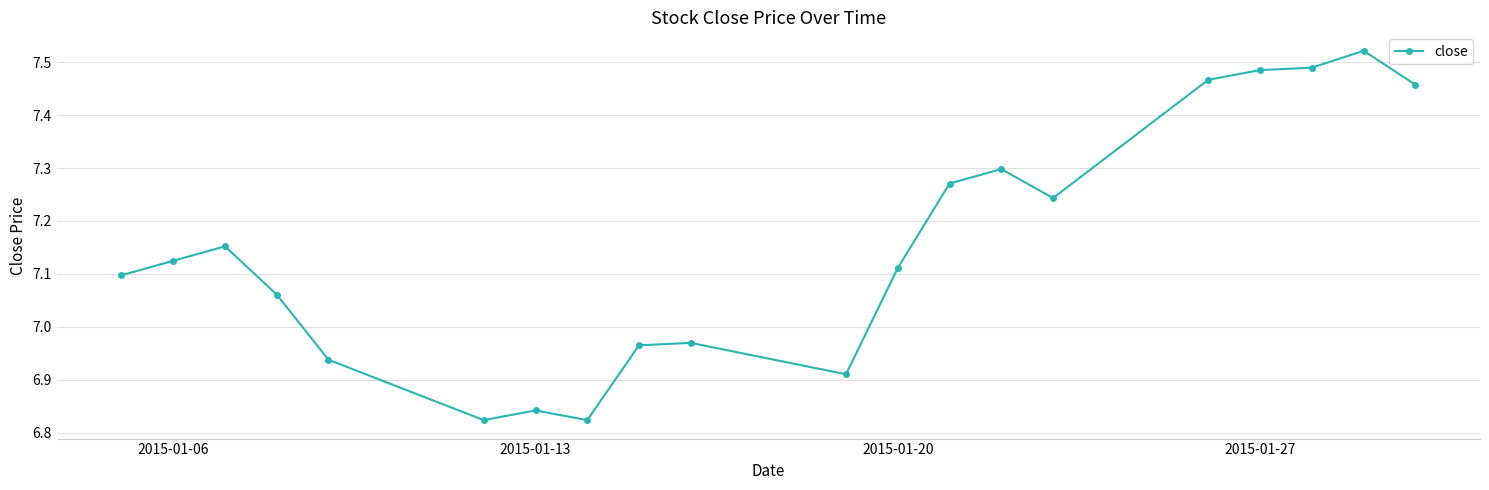

What is the sum of all values?

143.0